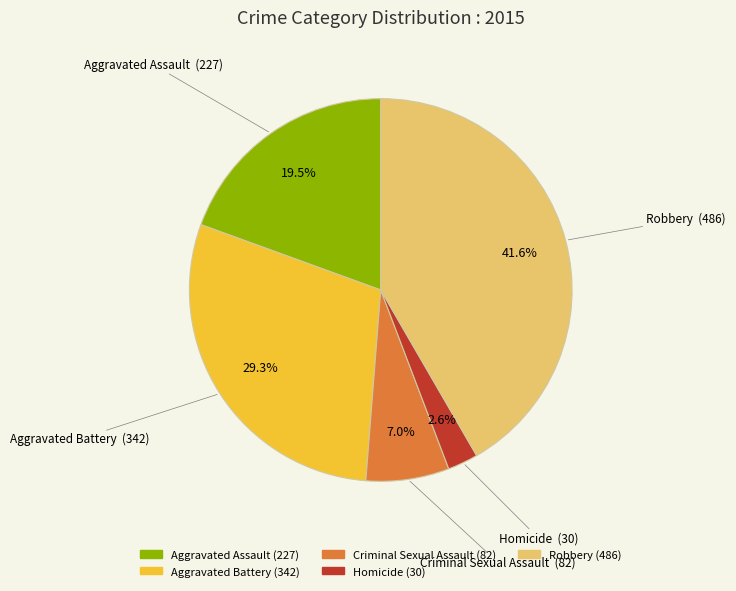

The Aggravated Battery slice represents 29% of the pie. True or false?

True